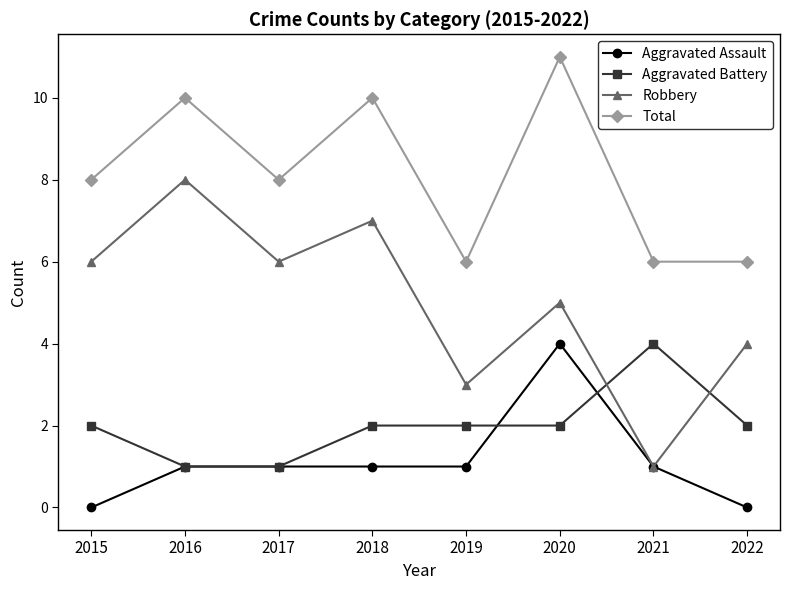

What are all the series names shown in the legend?

Aggravated Assault, Aggravated Battery, Robbery, Total